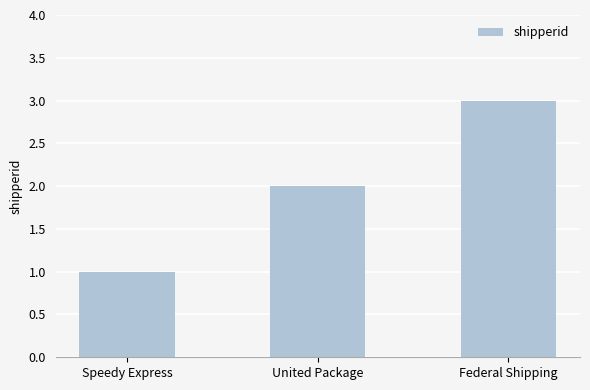

Reading left to right, what are all the values shown in this chart?

Speedy Express=1	United Package=2	Federal Shipping=3